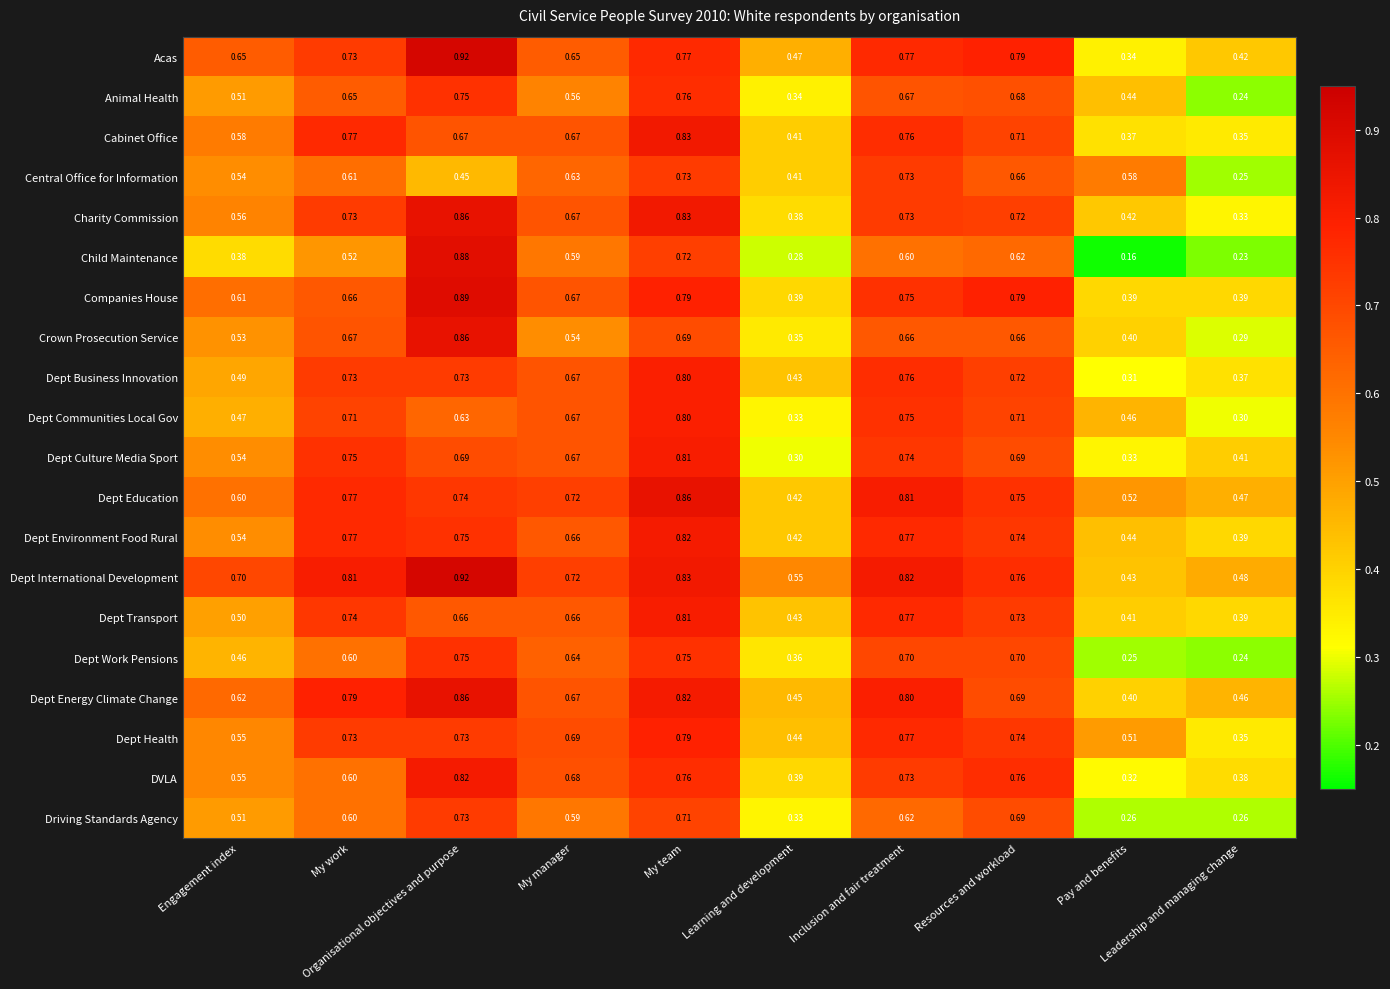

Which series has the largest total across all categories?

Dept International Development